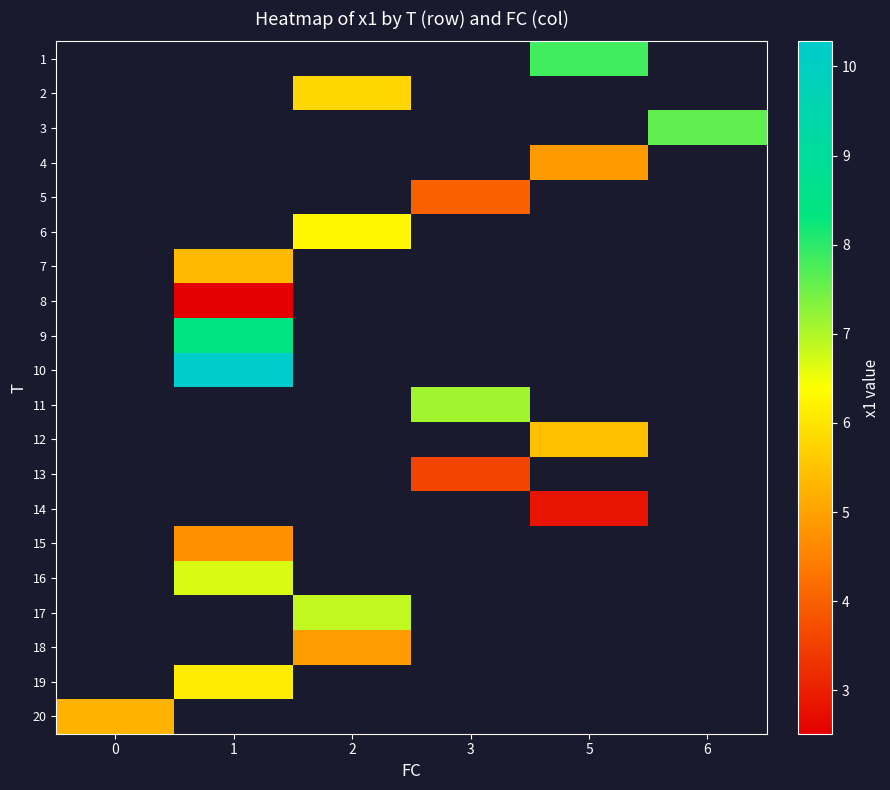

Which label corresponds to the largest value in the chart?

1